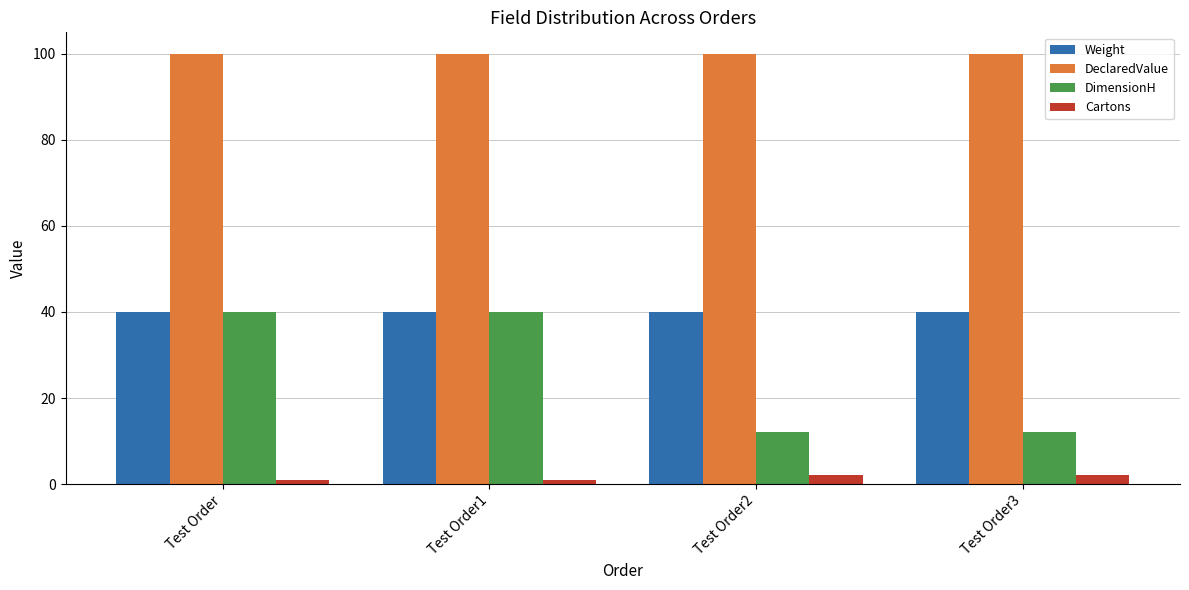

At how many categories does at least one series exceed 98?

4